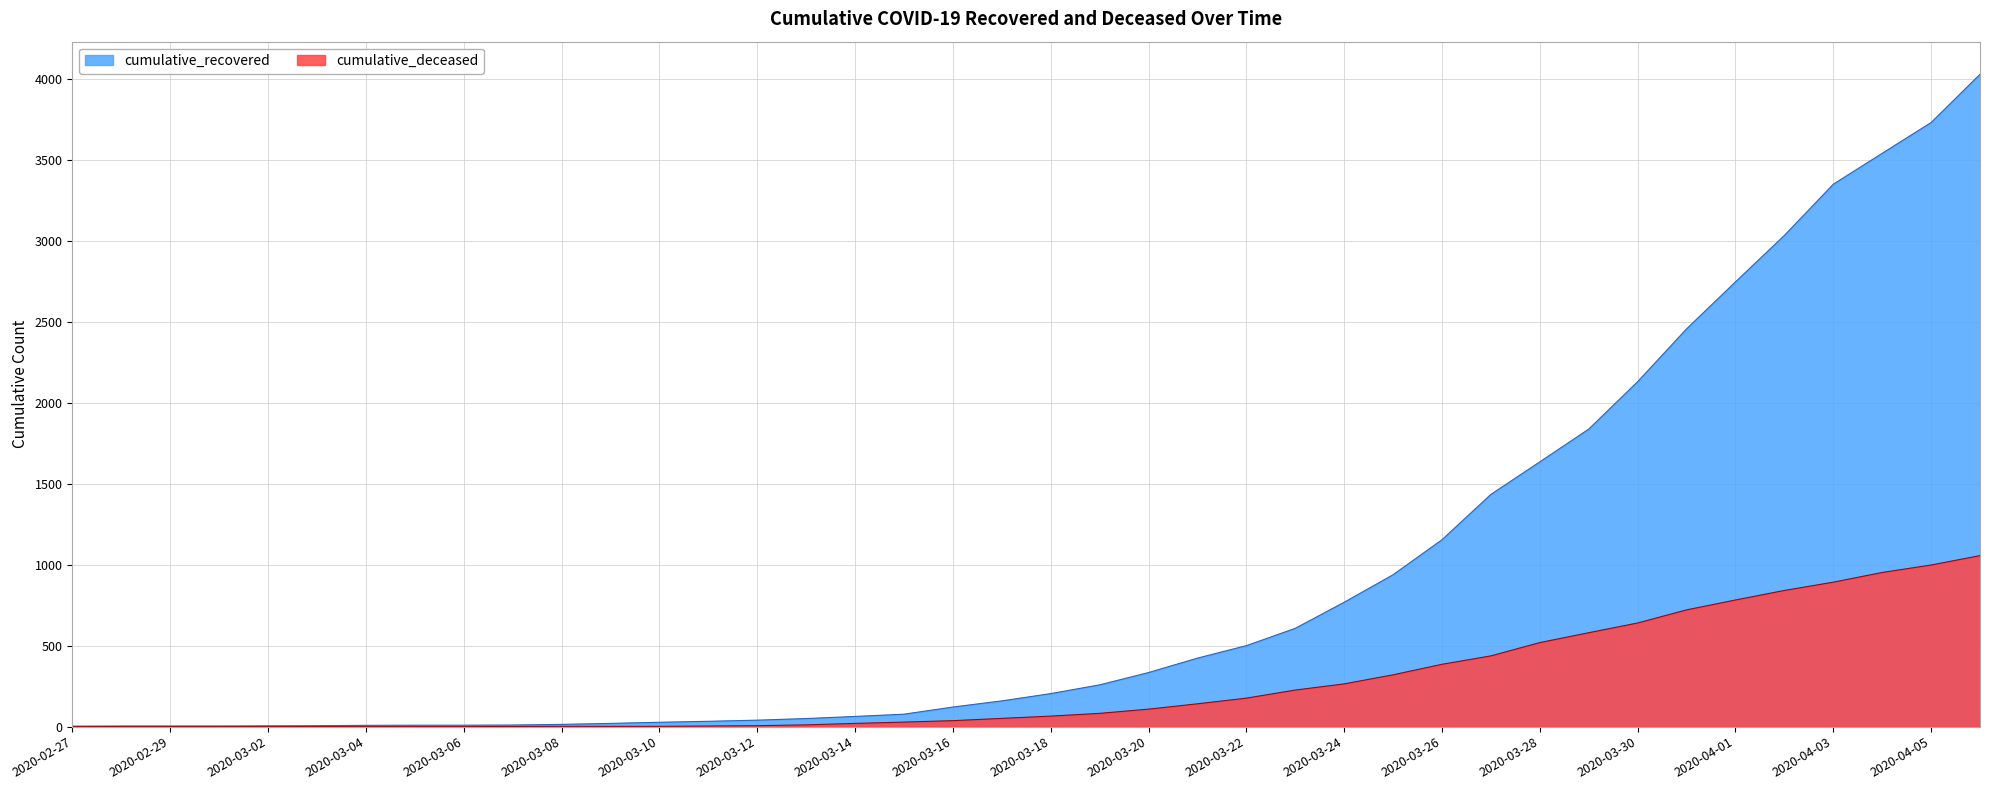

What is the label of the 10th point from the right?

2020-03-28